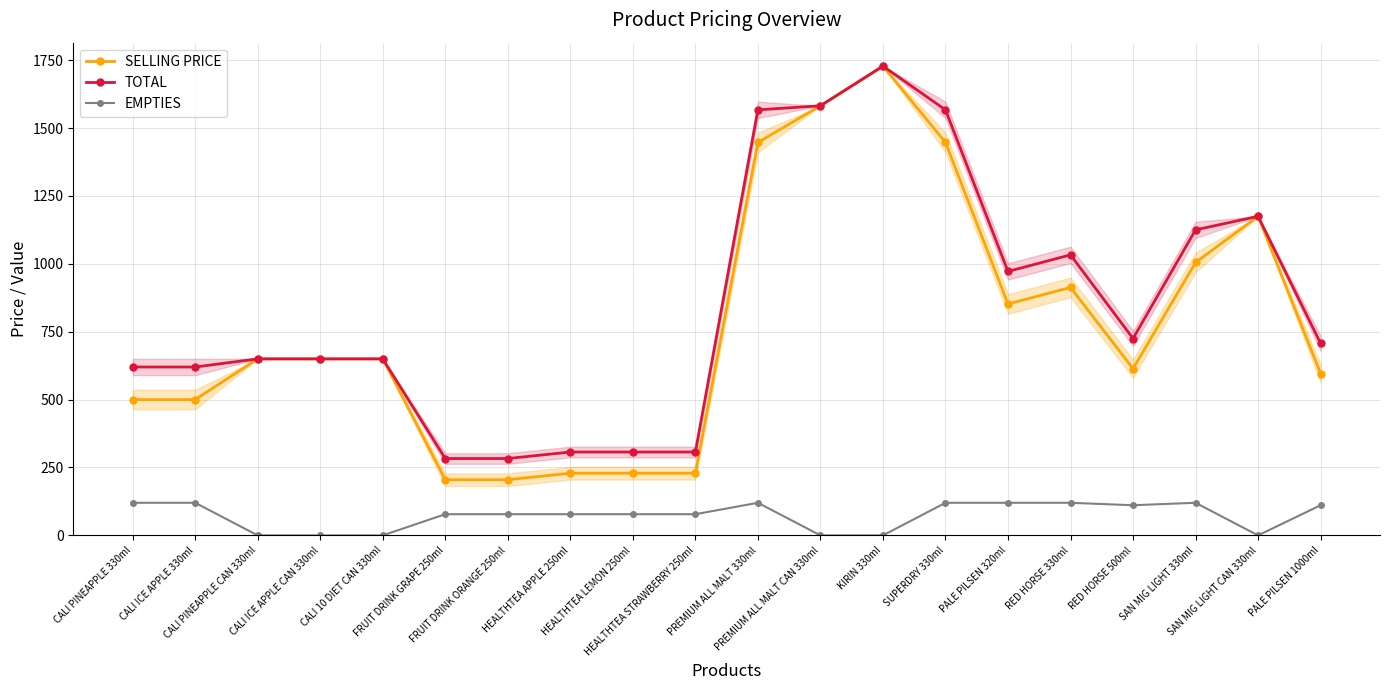

Rank the series by their maximum value, from lowest to highest.

EMPTIES, SELLING PRICE, TOTAL